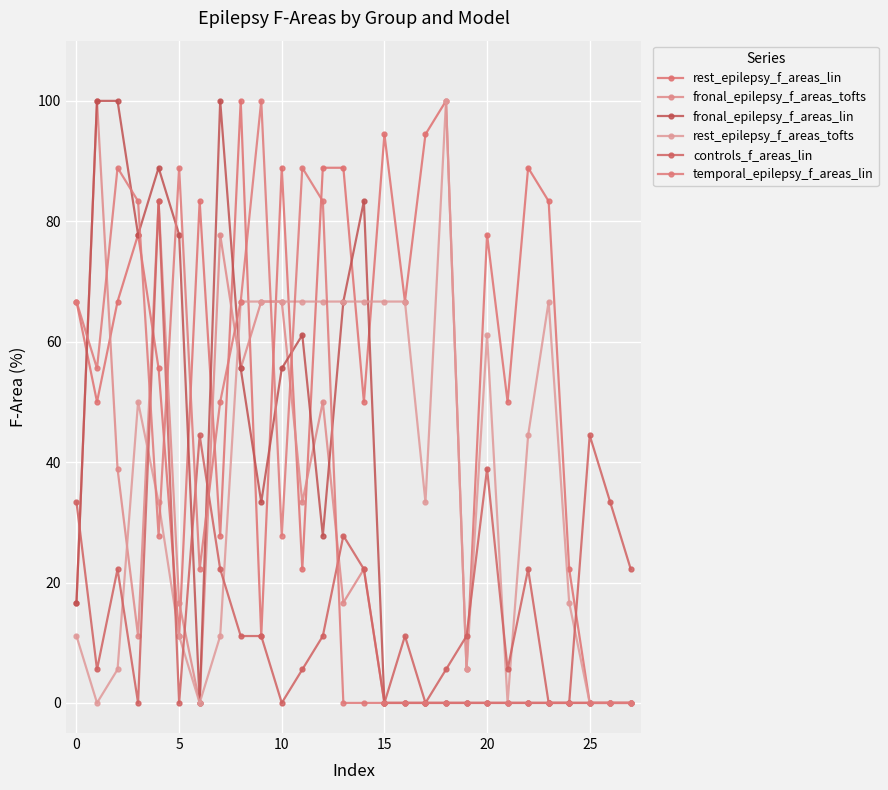

How many values in the fronal_epilepsy_f_areas_lin series are below 16?

14